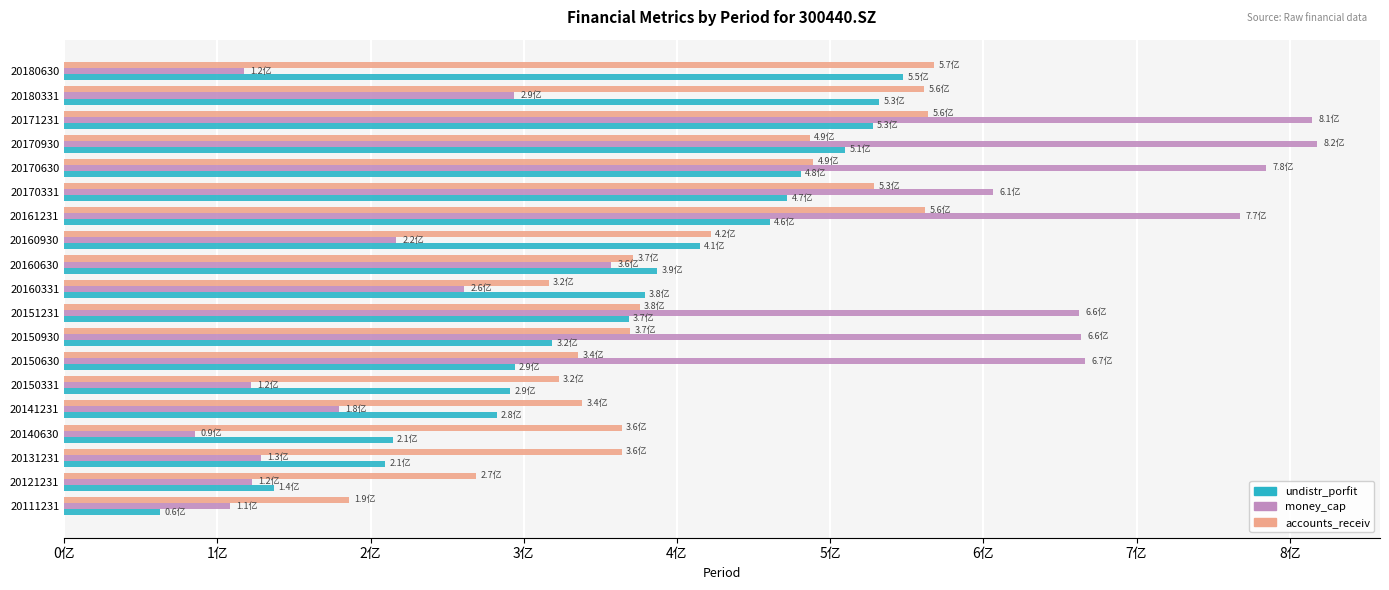

What are all the series names shown in the legend?

undistr_porfit, money_cap, accounts_receiv